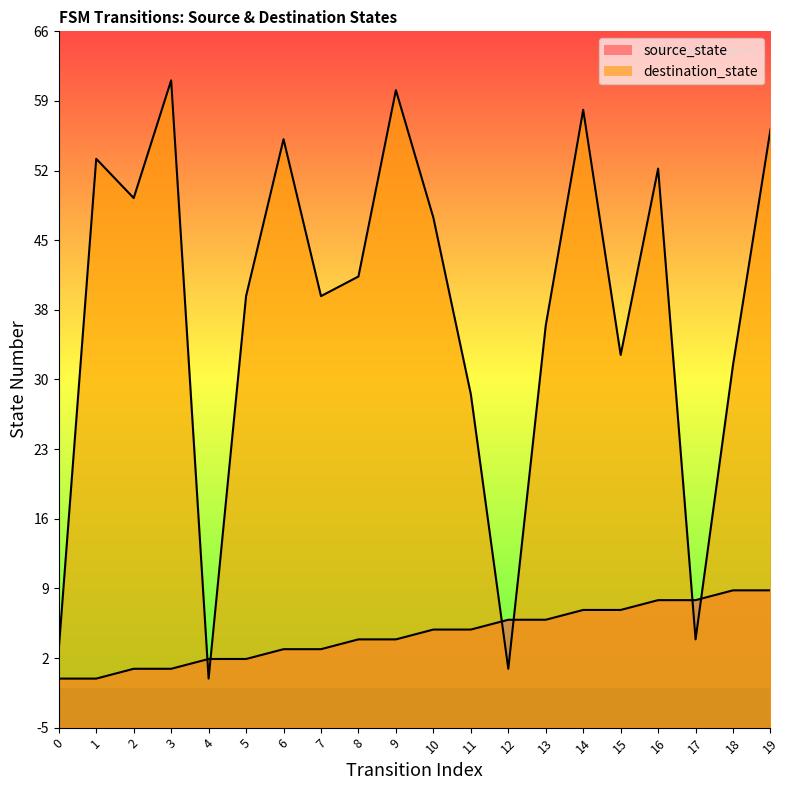

How many values in the destination_state series exceed 41?

9